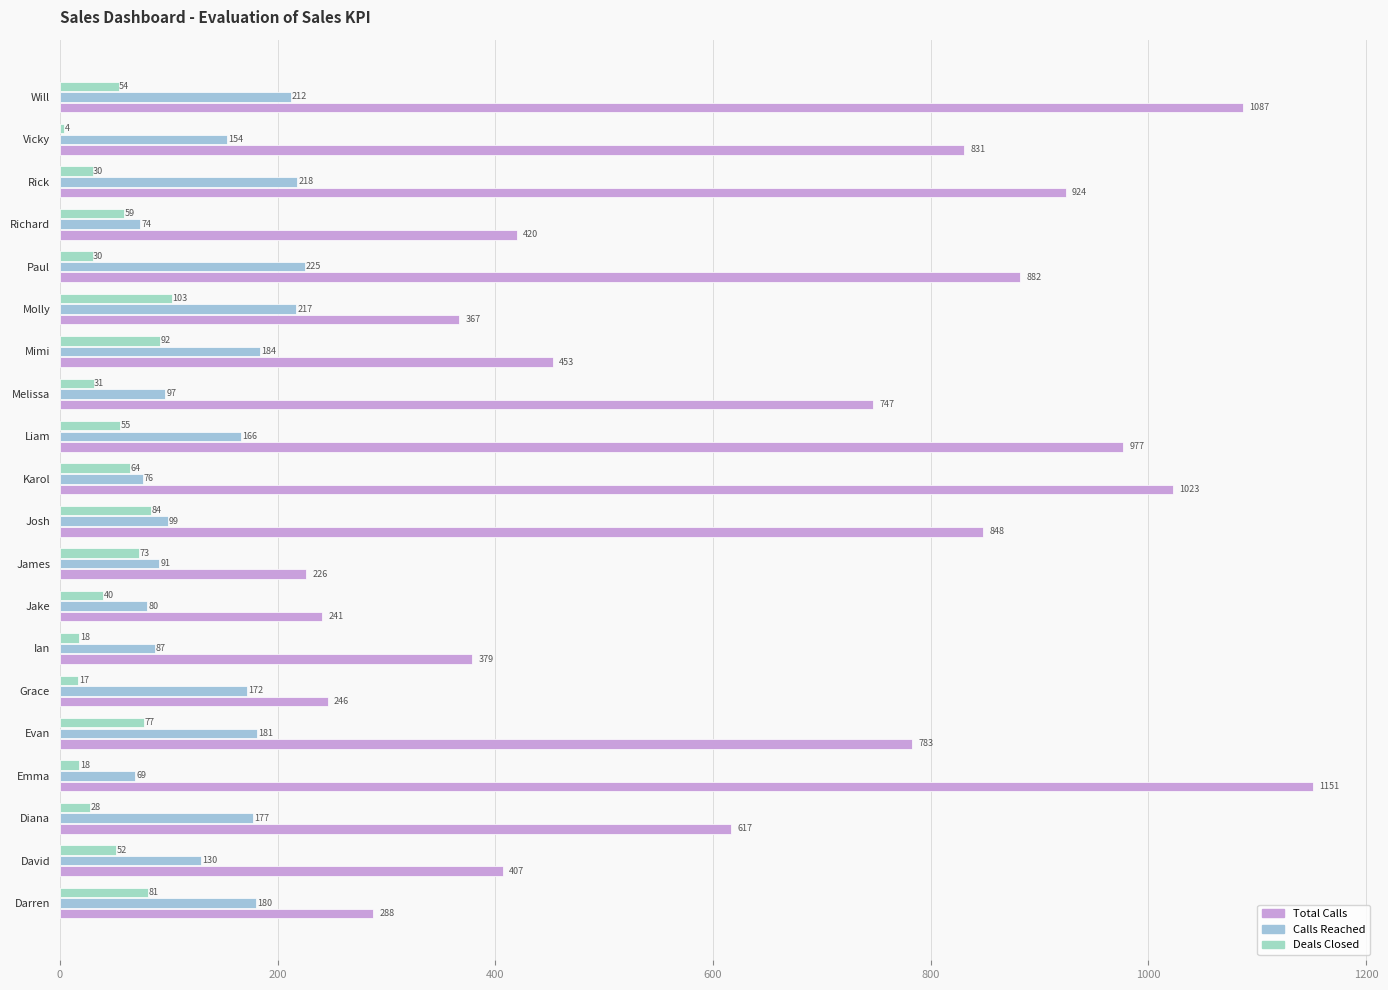

How many categories are shown in the chart?

20